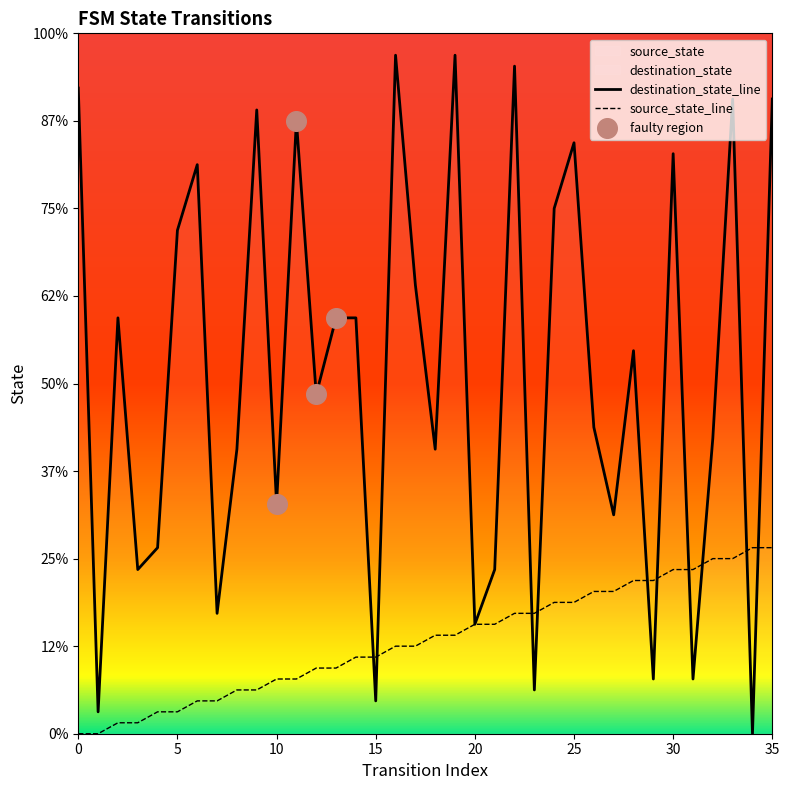

At how many categories does at least one series exceed 5?

35